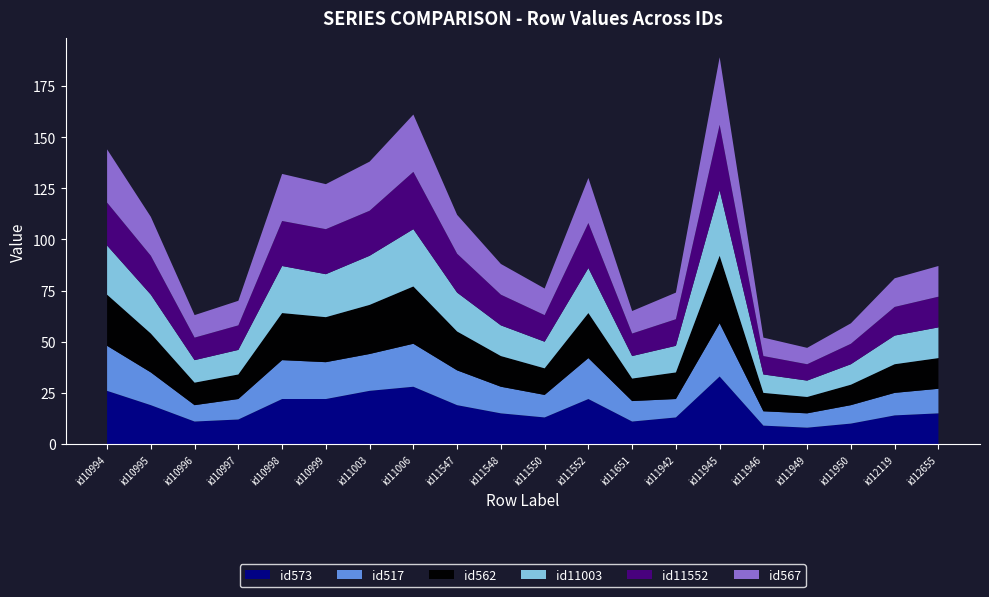

Reading left to right, transcribe all the data shown in this chart.

id573: 26	19	11	12	22	22	26	28	19	15	13	22	11	13	33	9	8	10	14	15
id517: 22	16	8	10	19	18	18	21	17	13	11	20	10	9	26	7	7	9	11	12
id562: 25	19	11	12	23	22	24	28	19	15	13	22	11	13	33	9	8	10	14	15
id11003: 24	19	11	12	23	21	24	28	19	15	13	22	11	13	32	9	8	10	14	15
id11552: 21	19	11	12	22	22	22	28	19	15	13	22	11	13	32	9	8	10	14	15
id567: 26	19	11	12	23	22	24	28	19	15	13	22	11	13	33	9	8	10	14	15